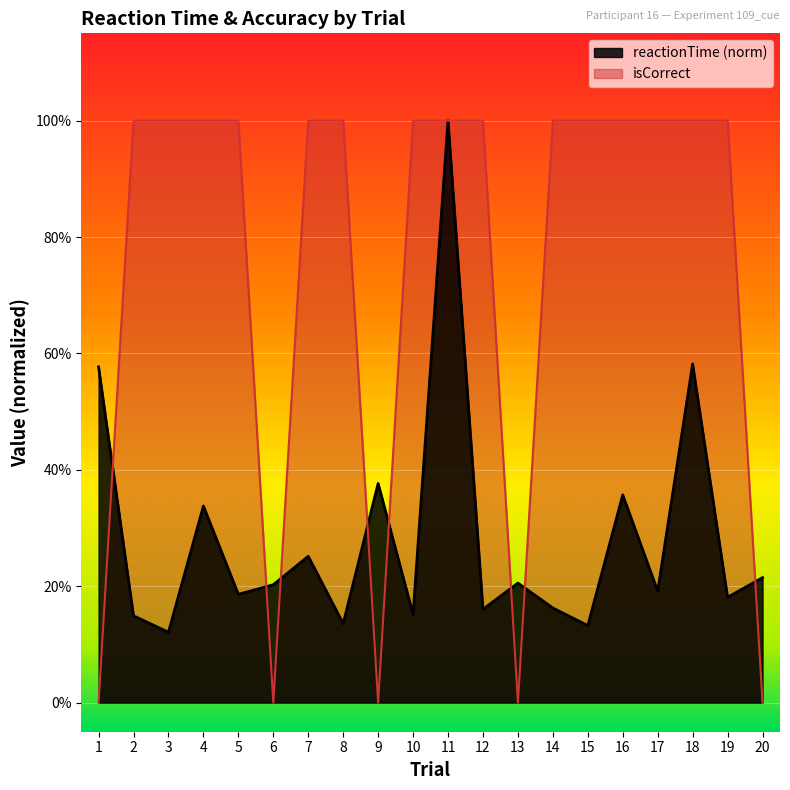

Between 4 and 9, which series saw the biggest shift?

isCorrect